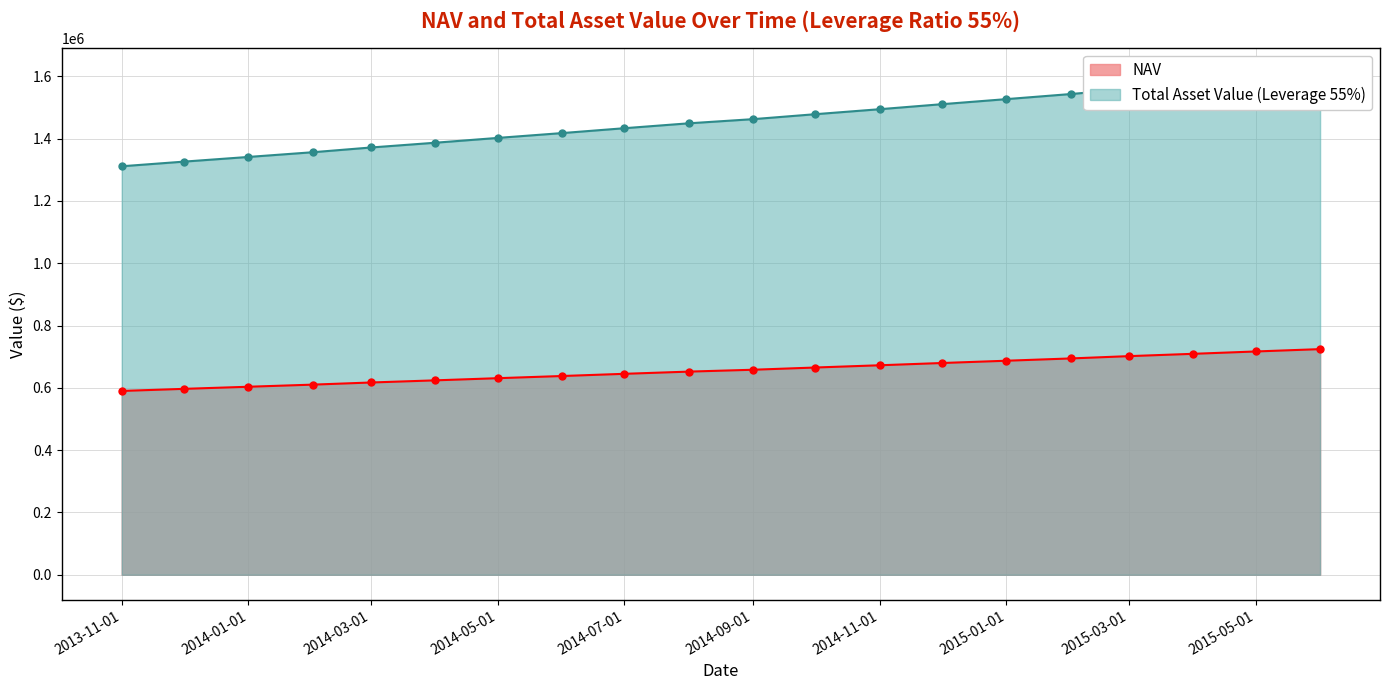

Which series changed the most between 2014-01-01 and 2014-12-01?

Total Asset Value